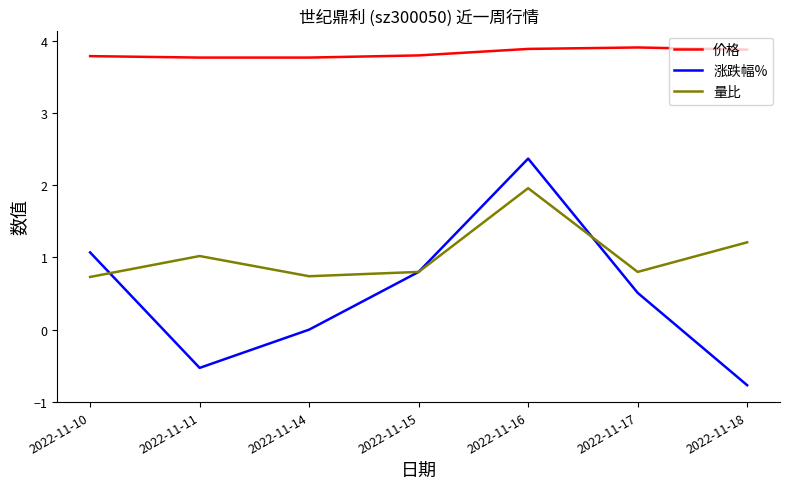

Reading left to right, transcribe all the data shown in this chart.

价格: 3.8	3.8	3.8	3.8	3.9	3.9	3.9
涨跌幅%: 1.1	-0.5	0.0	0.8	2.4	0.5	-0.8
量比: 0.7	1.0	0.7	0.8	2.0	0.8	1.2